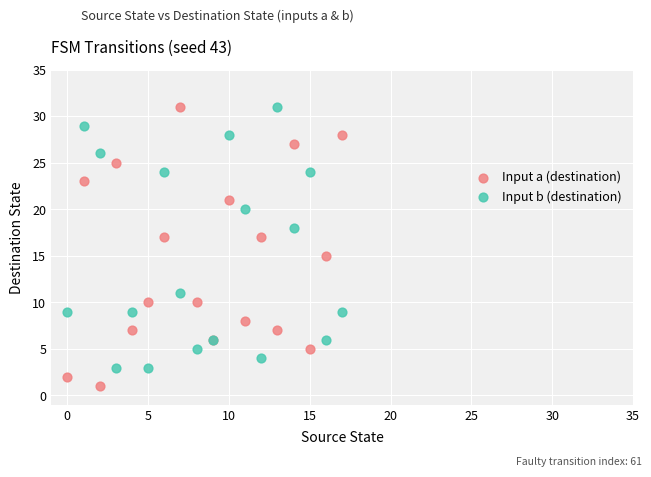

Which series contains the lowest Y value?

Input a (destination)